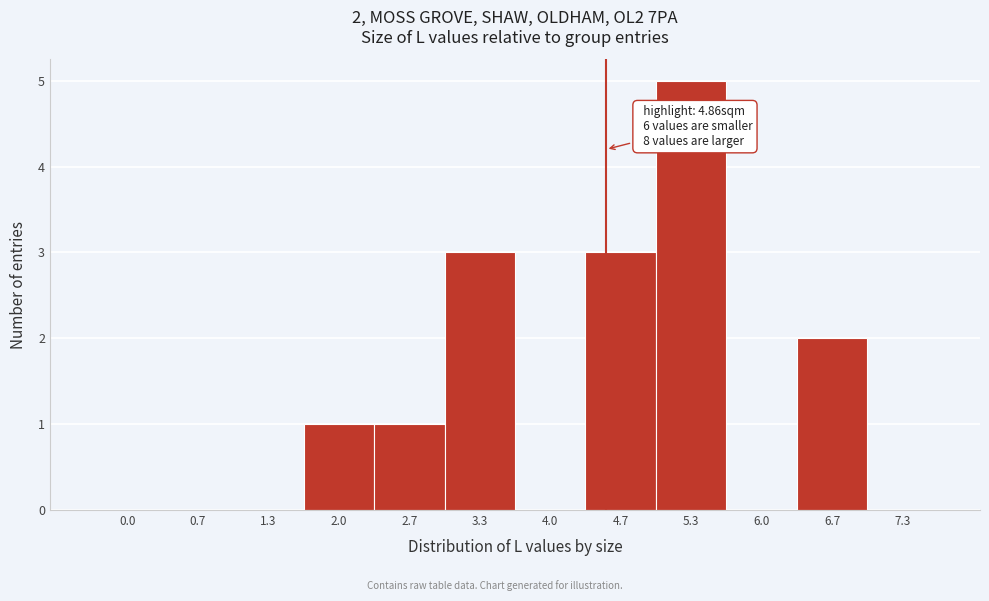

Reading left to right, what are all the values shown in this chart?

0.0=0	0.7=0	1.3=0	2.0=1	2.7=1	3.3=3	4.0=0	4.7=3	5.3=5	6.0=0	6.7=2	7.3=0